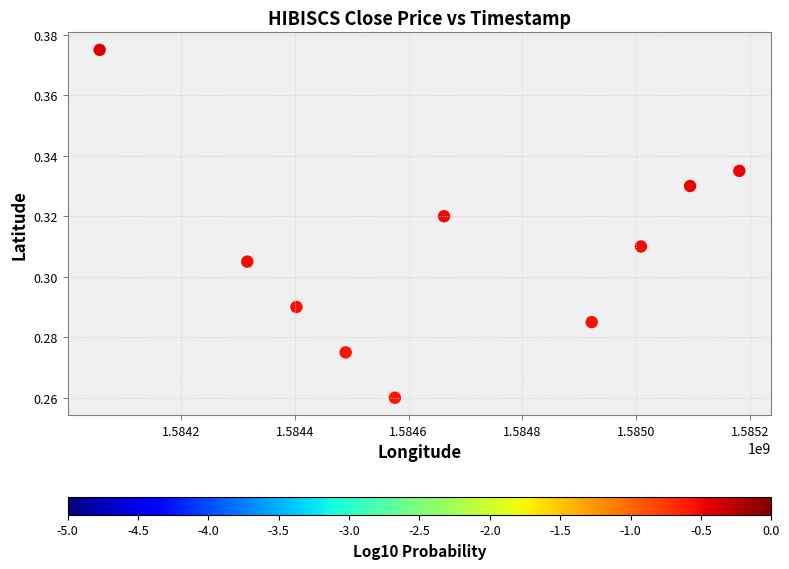

What is the range of X values (max minus min)?

1123200.0